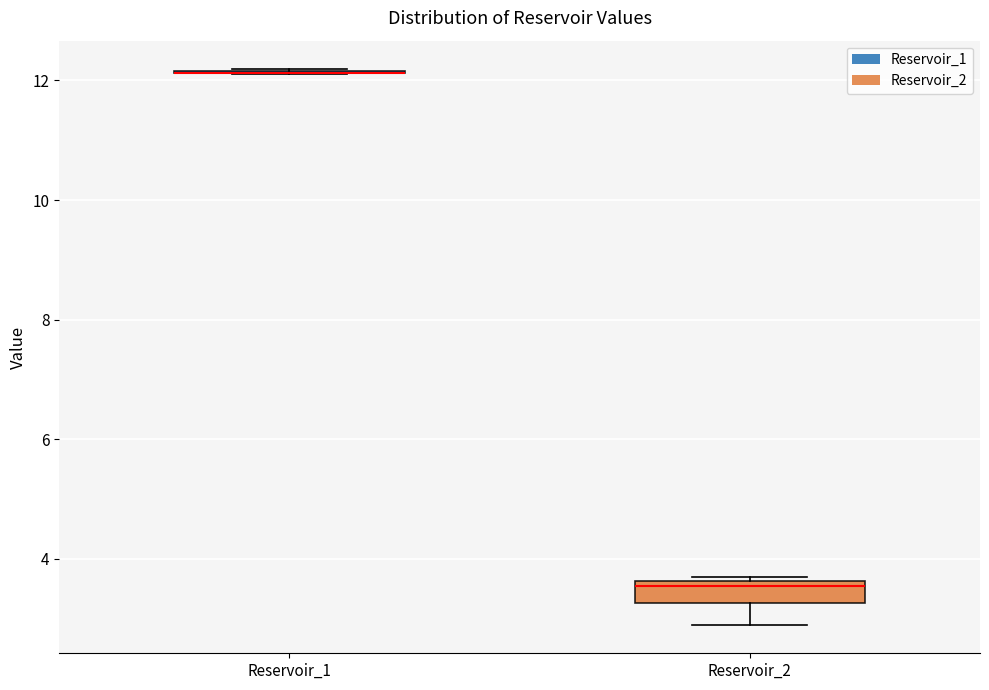

Reading left to right, transcribe this box plot: for each box, give where its median line is, the range the box spans, and where its two whiskers end, as read against the y-axis. The values are not printed on the chart, so give them approximately, as read against the axis.

Reservoir_1: box collapsed to a line at 12.2, whiskers 12.2 to 12.2
Reservoir_2: median 3.6 (just below the box's upper edge), box 3.2 to 3.6, whiskers 2.8 to 3.8